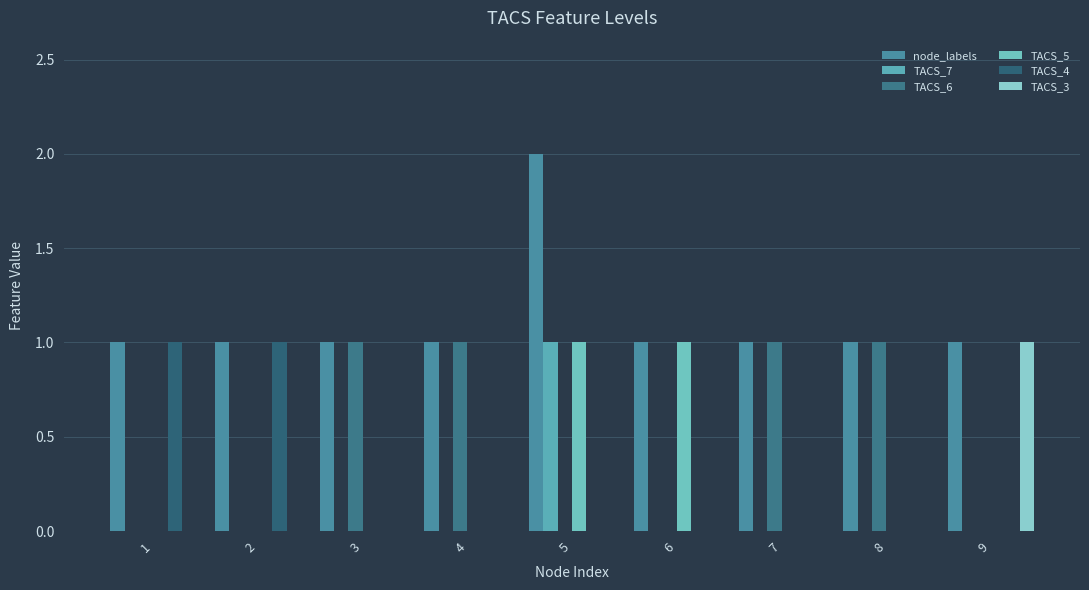

Is the value of TACS_3 at 8 greater than the value of TACS_6 at 7?

No